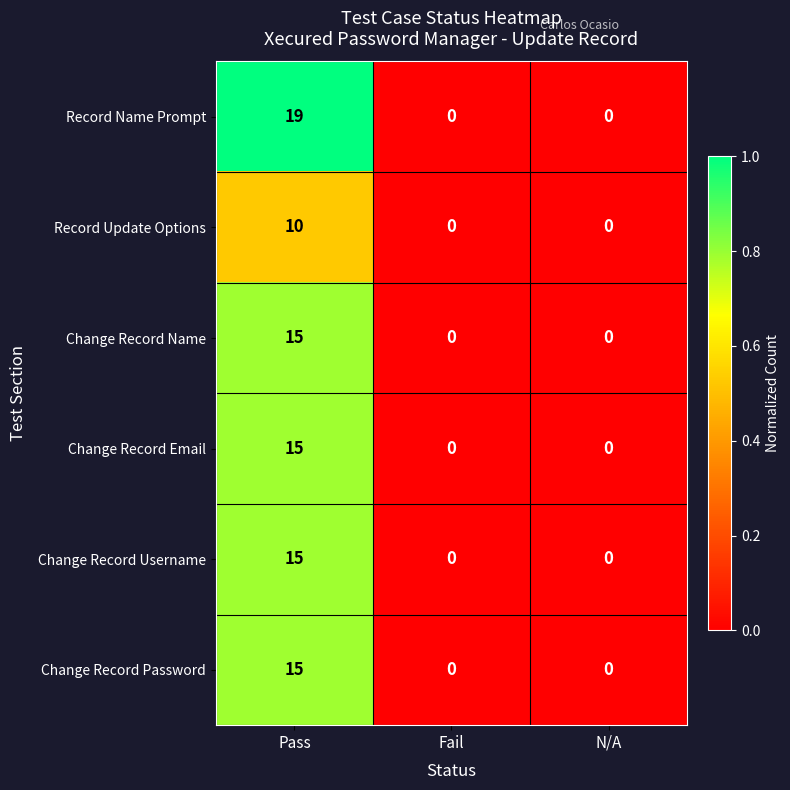

Is it true that Record Update Options equals 0 at Fail?

True